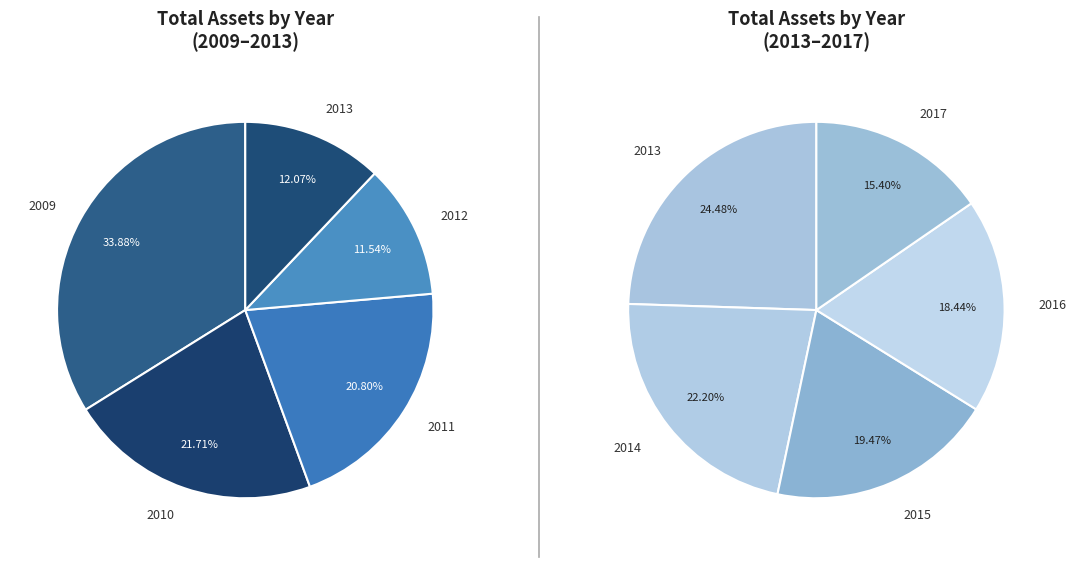

Which has a higher value, 2017 or 2010?

2010